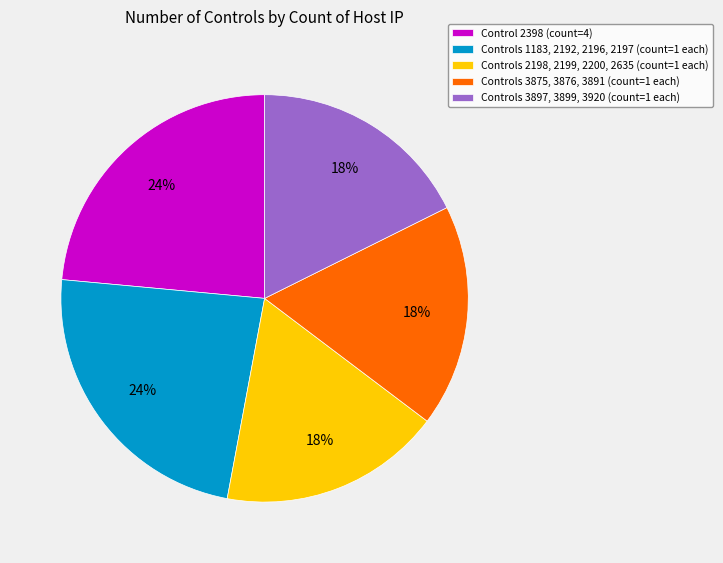

What percentage is the Controls 3875, 3876, 3891 (count=1 each) slice, to the nearest percent?

18%